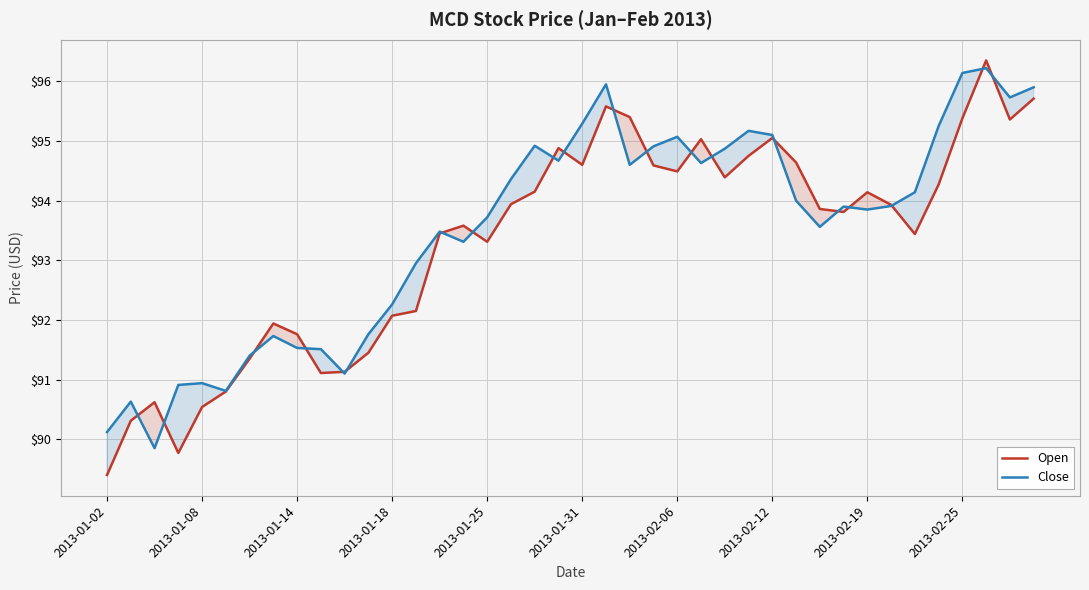

The Open series shows 89.4 at 2013-01-02. True or false?

True